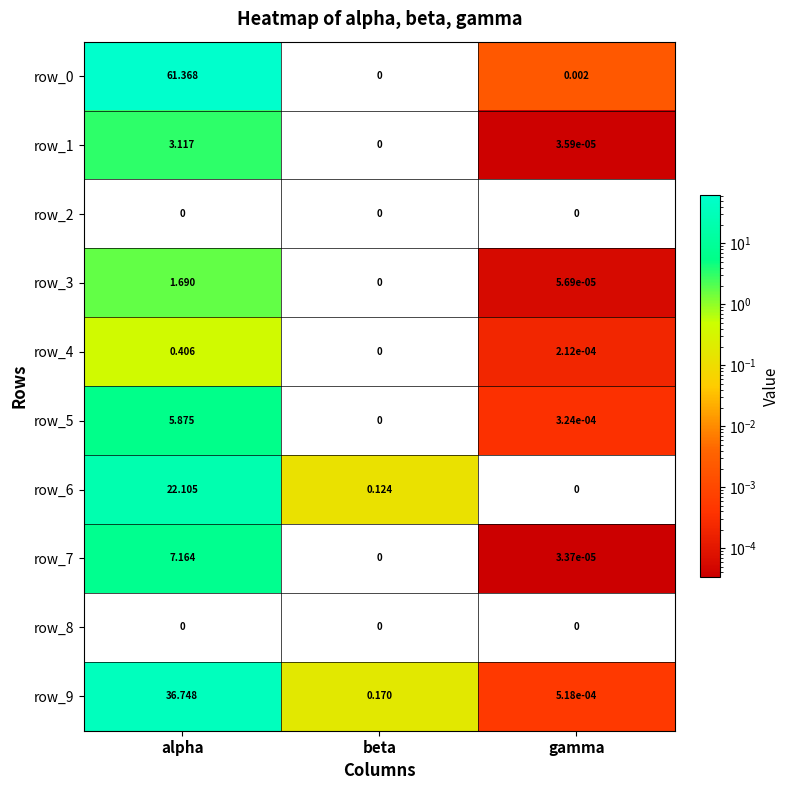

List the labels in order of row_6 value, largest first.

alpha, beta, gamma